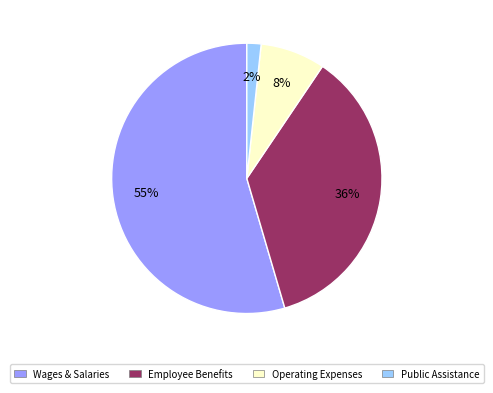

Combined, do Employee Benefits and Wages & Salaries account for over 50%?

Yes